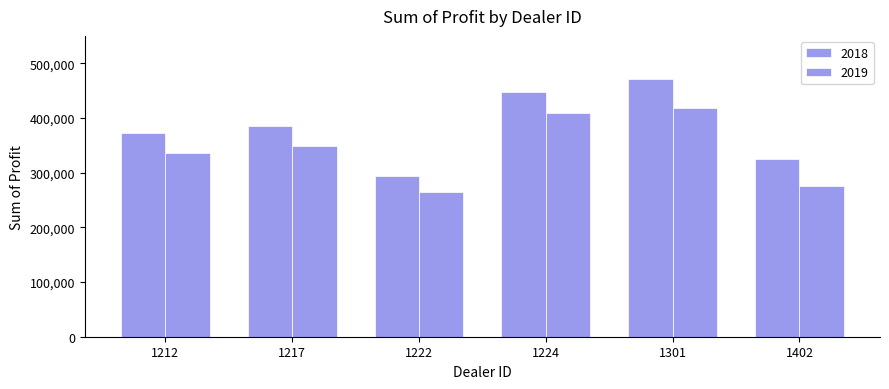

How many values in the 2018 series are below 385506?

3